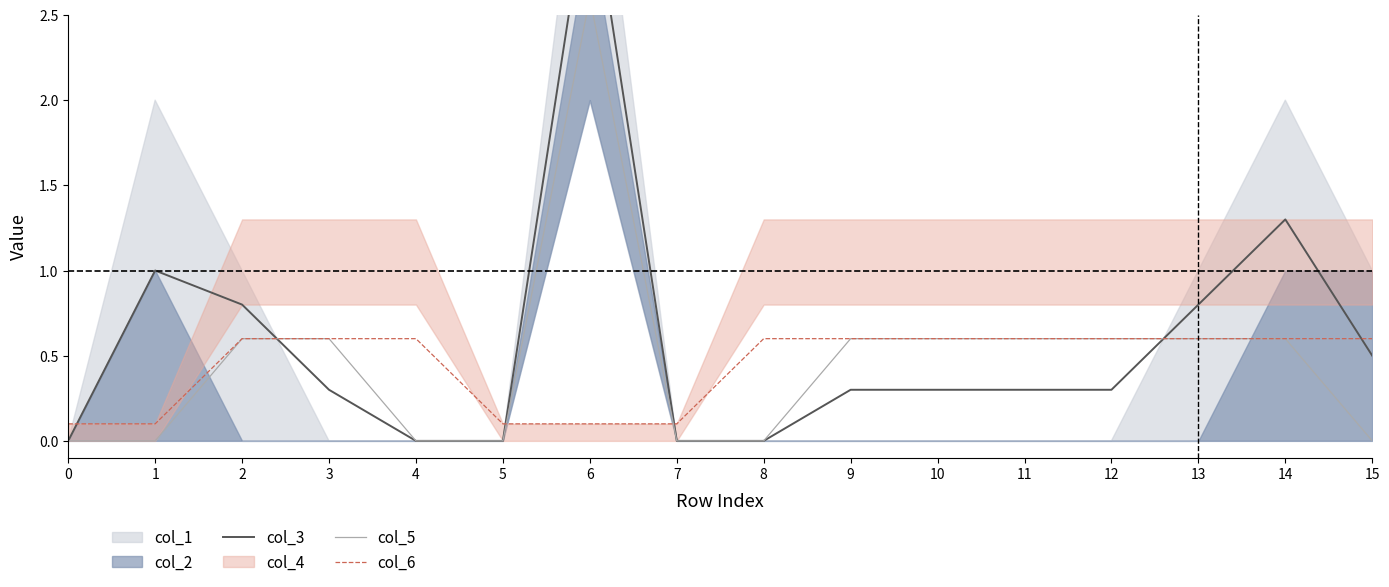

Reading left to right, transcribe all the data shown in this chart.

col_3: 0.0	1.0	0.8	0.3	0.0	0.0	3.3	0.0	0.0	0.3	0.3	0.3	0.3	0.8	1.3	0.5
col_5: 0.0	0.0	0.6	0.6	0.0	0.0	2.6	0.0	0.0	0.6	0.6	0.6	0.6	0.6	0.6	0.0
col_6: 0.1	0.1	0.6	0.6	0.6	0.1	0.1	0.1	0.6	0.6	0.6	0.6	0.6	0.6	0.6	0.6